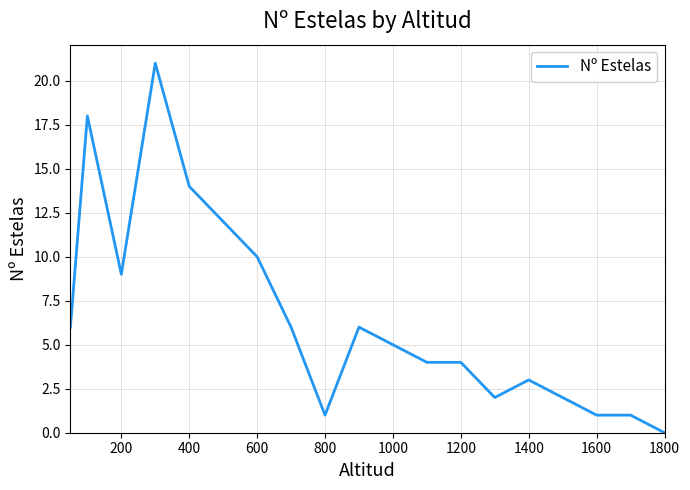

What is the difference between the maximum and minimum values?

21